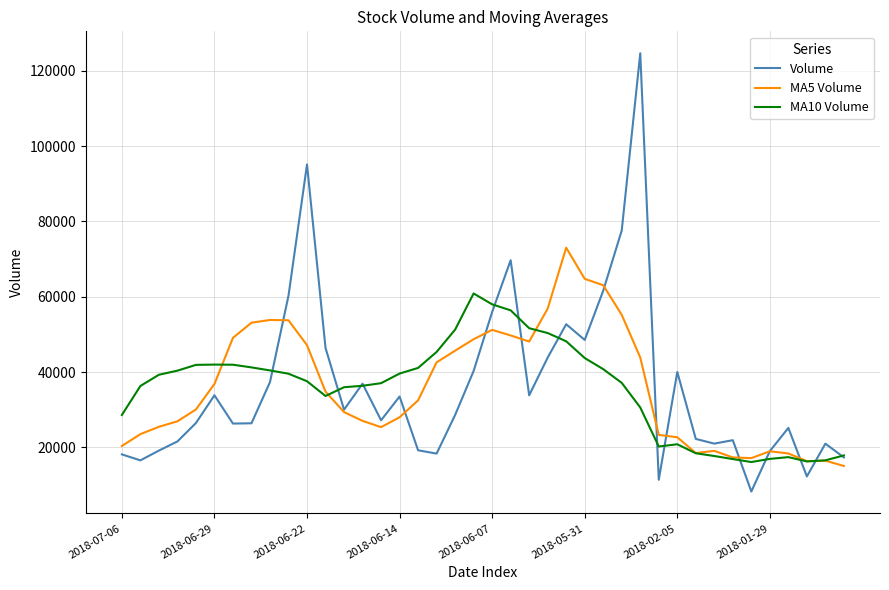

Rank the series by their maximum value, from lowest to highest.

MA10 Volume, MA5 Volume, Volume